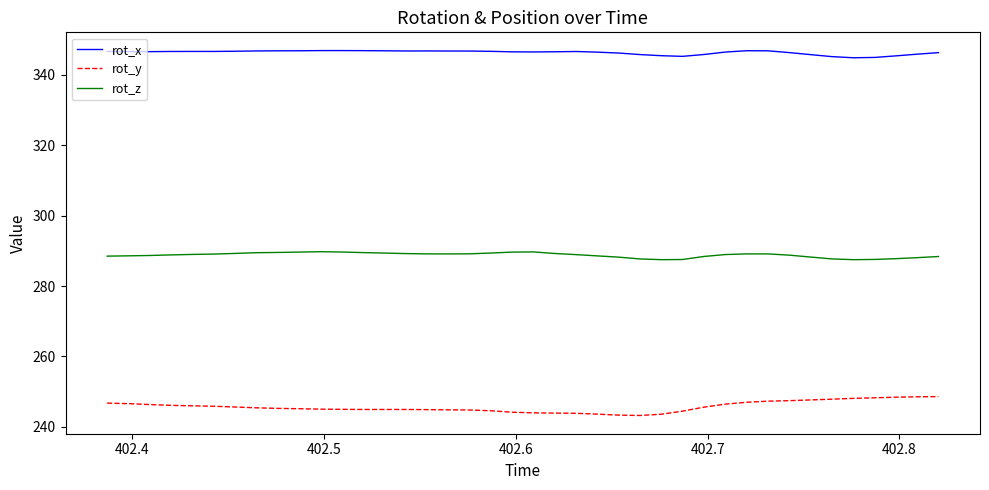

True or false: rot_x and rot_y cross at least once.

False